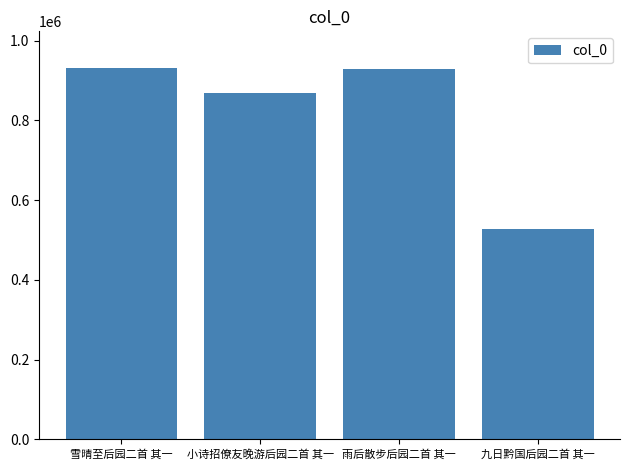

Which label corresponds to the smallest value in the chart?

九日黔国后园二首 其一